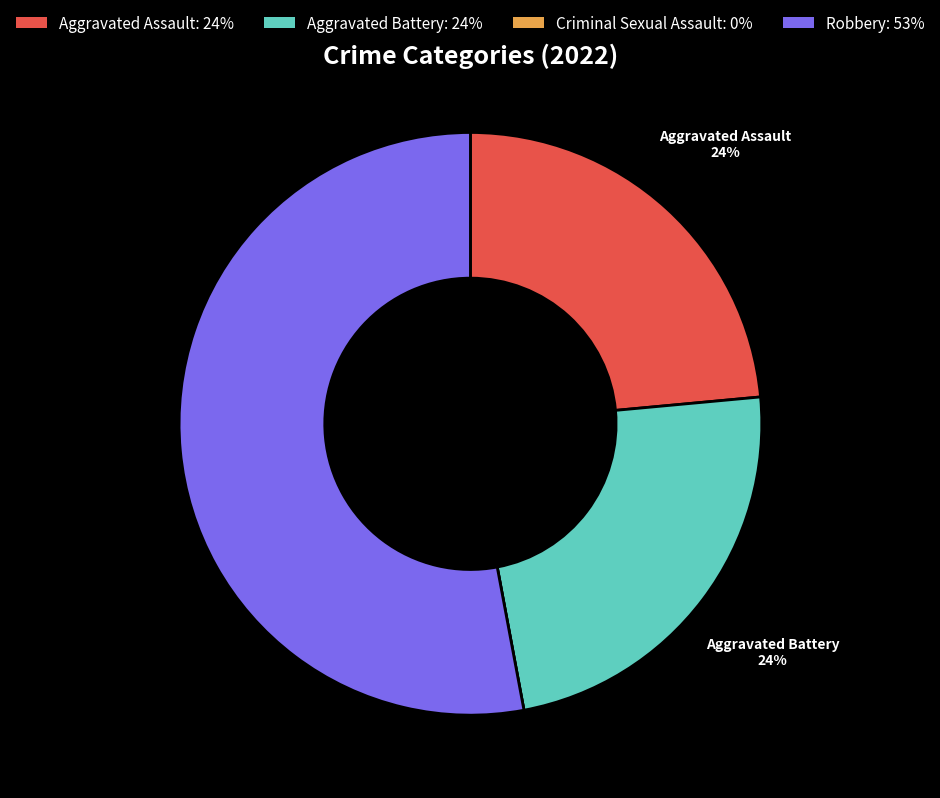

To the nearest percent, what portion does Aggravated Battery represent?

24%